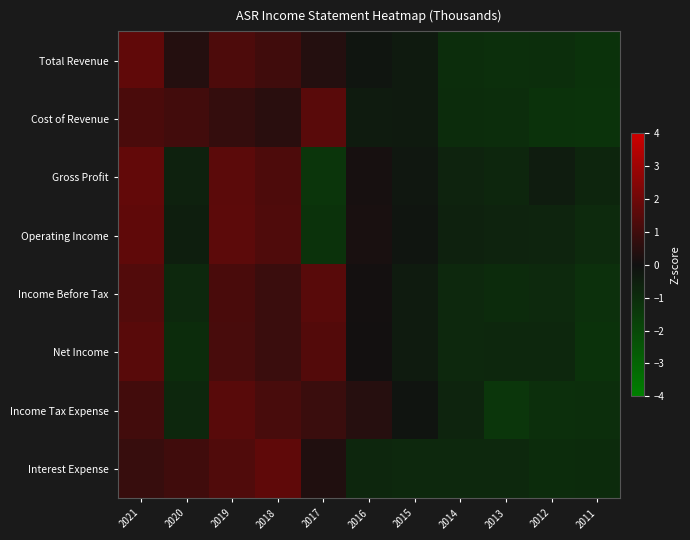

What is the total value across all series at 2014?

-6.5